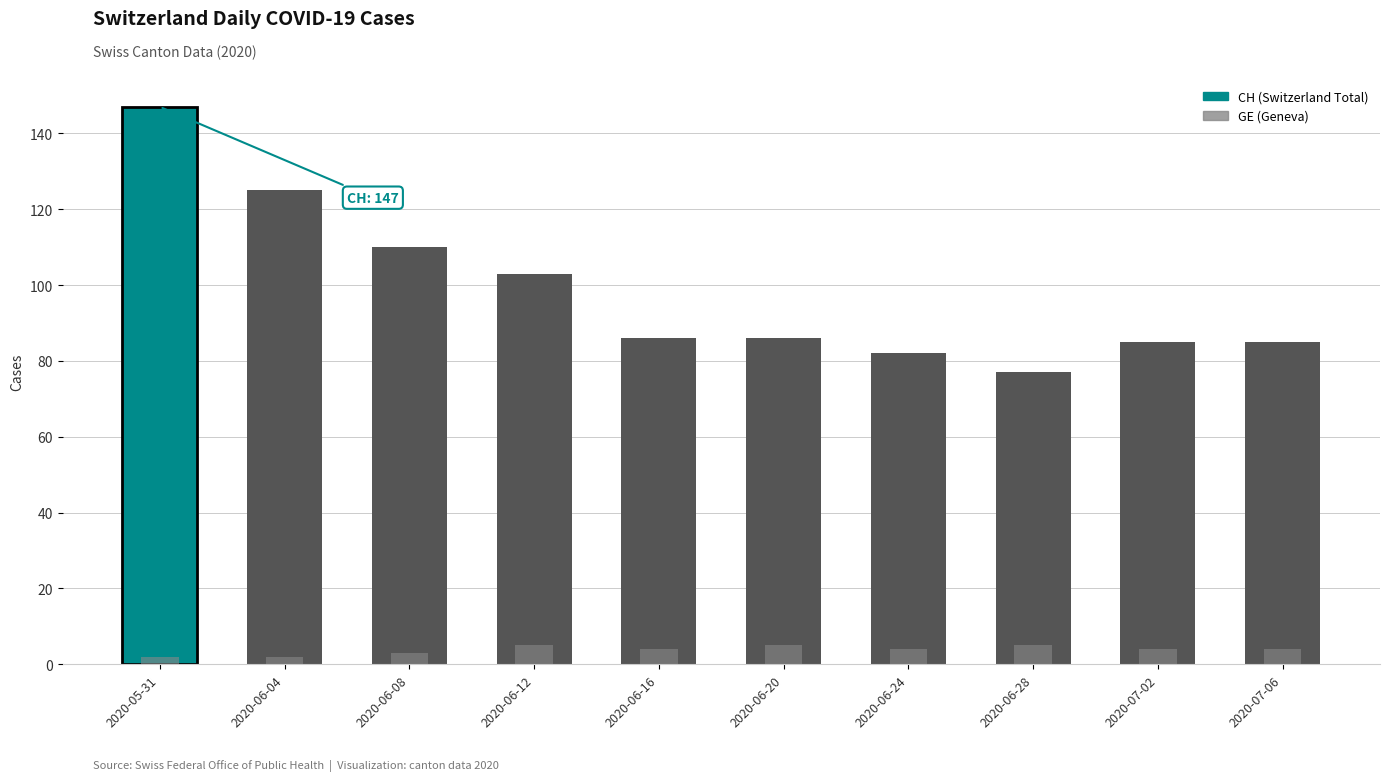

The value of CH (Switzerland Total) at 2020-07-02 is 85. True or false?

True